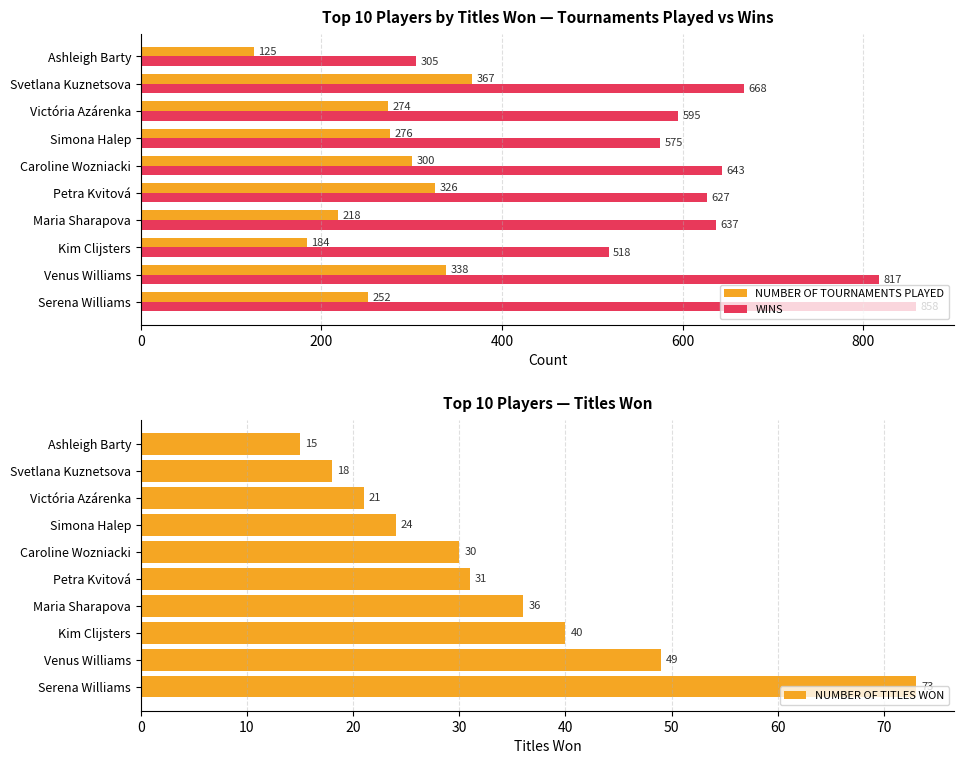

Where is WINS nearest to the value 581?

Simona Halep